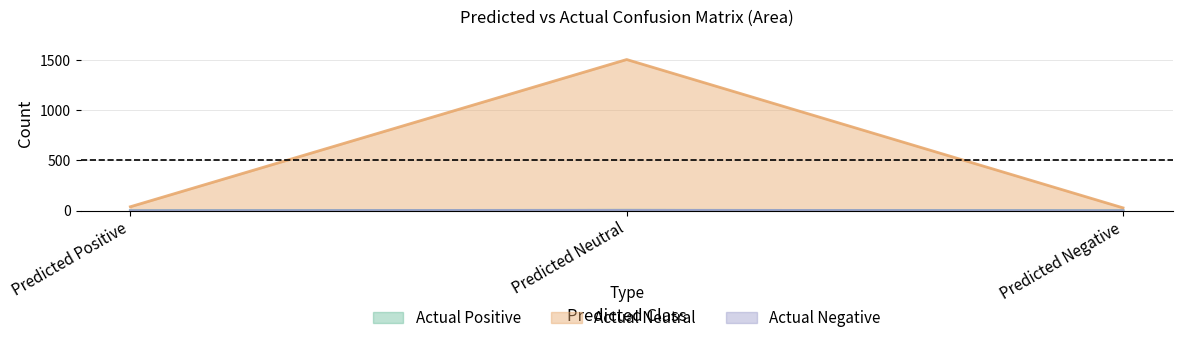

What is the difference between the maximum and minimum values in the Actual Neutral series?

1478